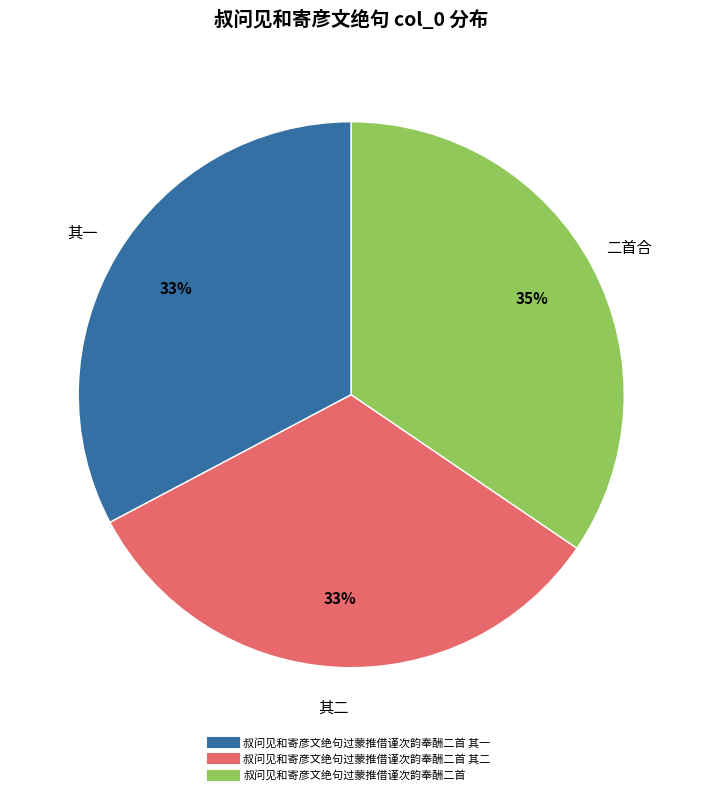

To the nearest percent, what is the difference between the largest and smallest slice percentages?

2%